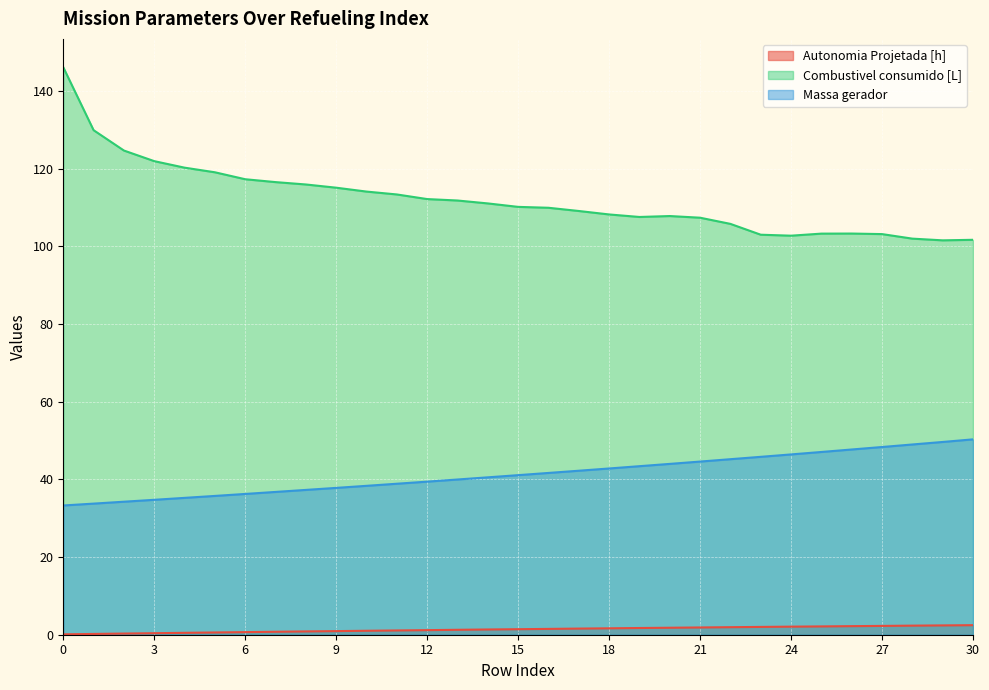

What is the difference between the Autonomia Projetada [h] values at 1 and 2?

0.1